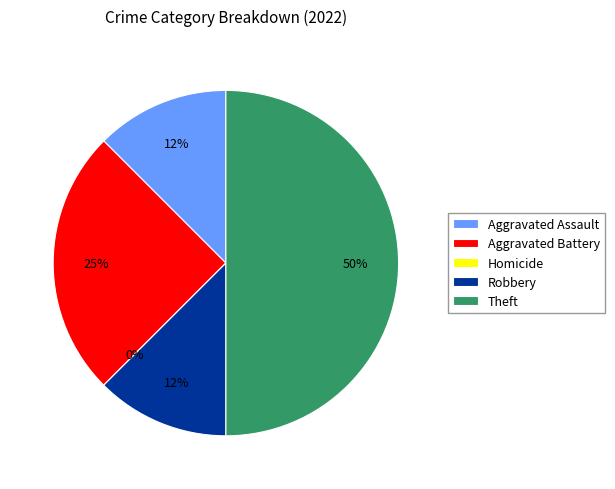

Rank the categories by value from highest to lowest.

Theft, Aggravated Battery, Aggravated Assault, Robbery, Homicide